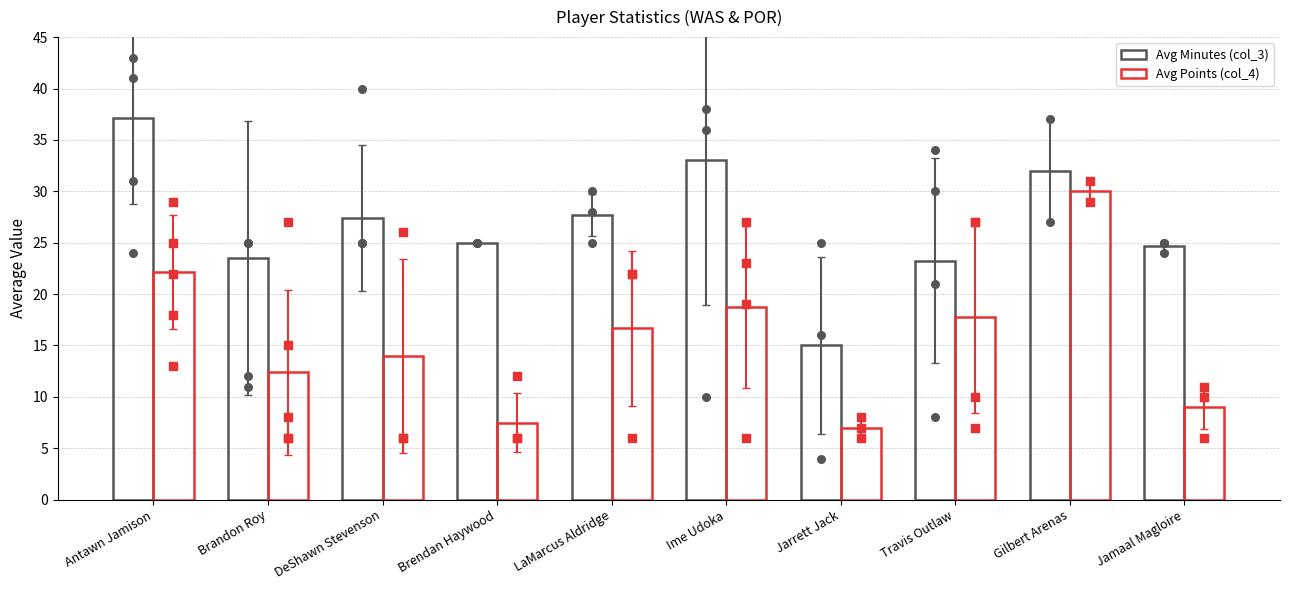

What are all the series names shown in the legend?

Avg Minutes (col_3), Avg Points (col_4)